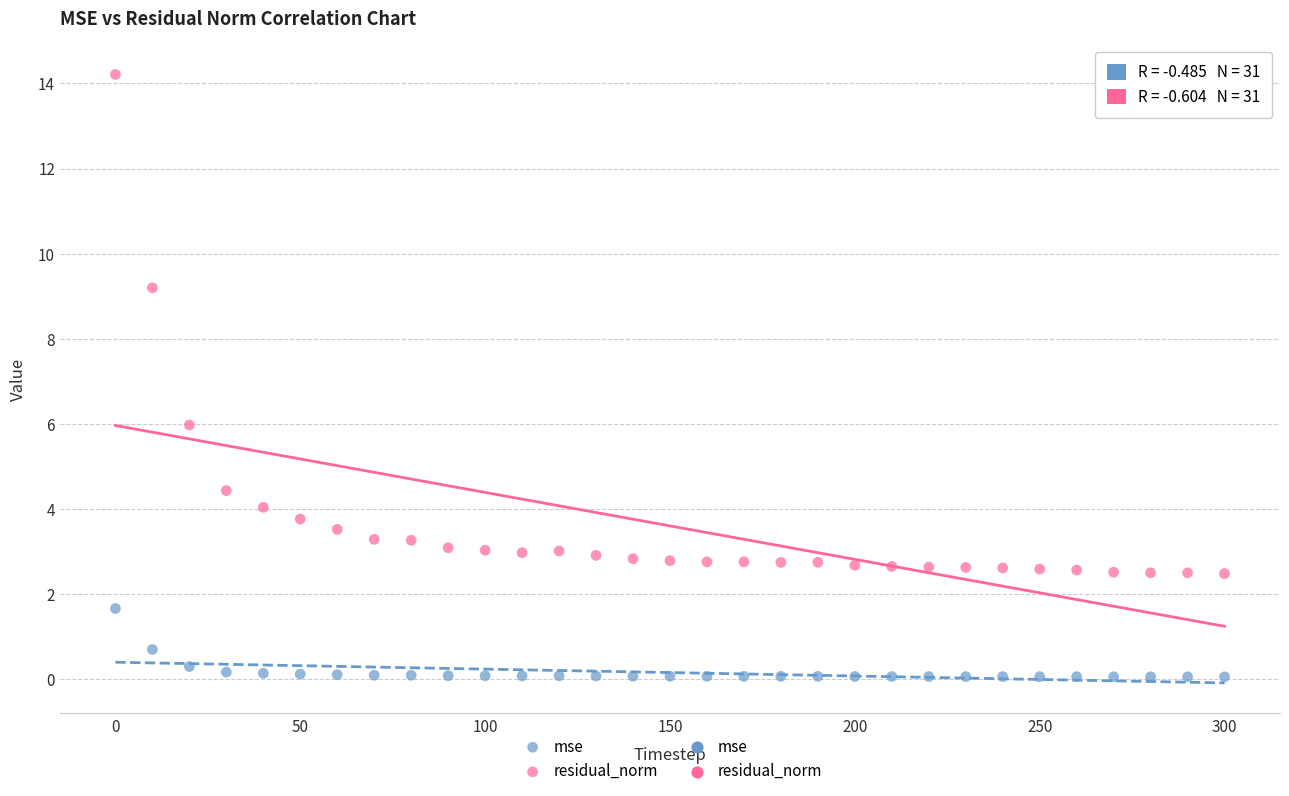

In the residual_norm series, what Y value is closest to 8?

9.2